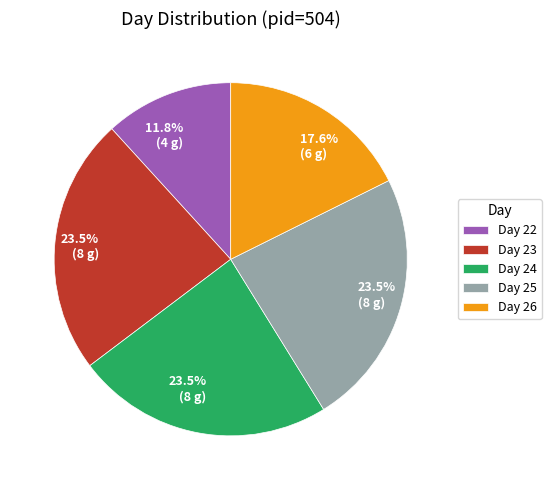

Is there any slice that represents more than half of the pie?

No